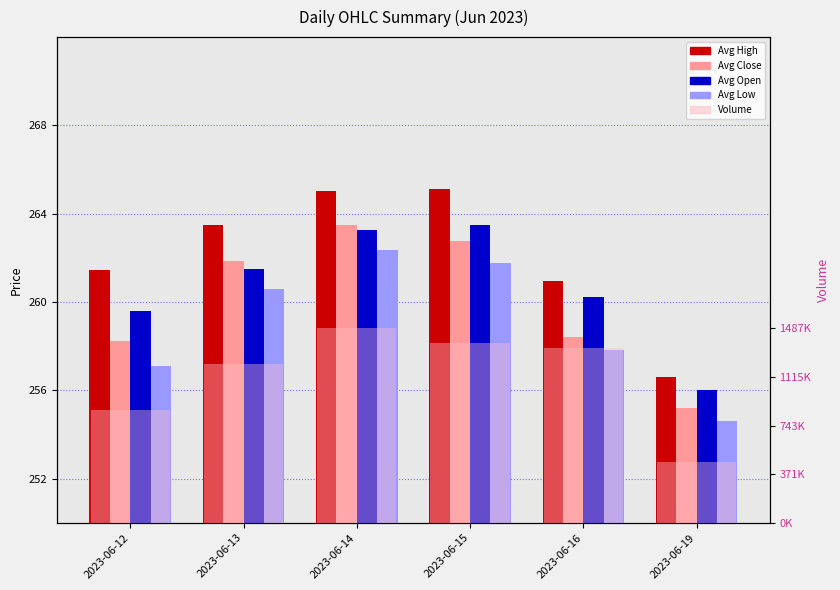

At which label is Avg Close closest to 259?

2023-06-16